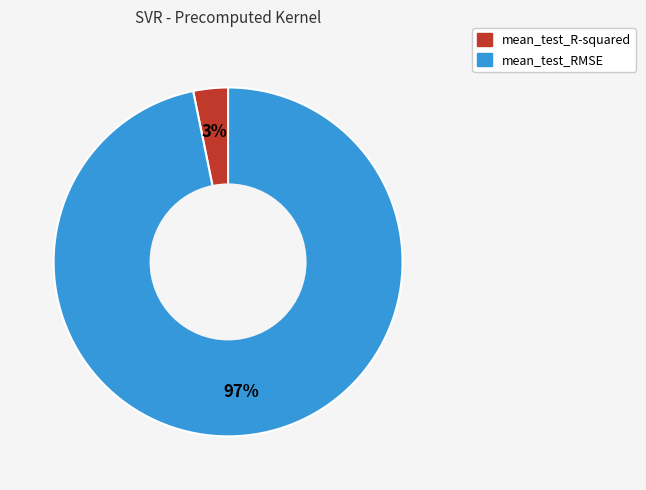

To the nearest percent, what portion does mean_test_RMSE represent?

97%